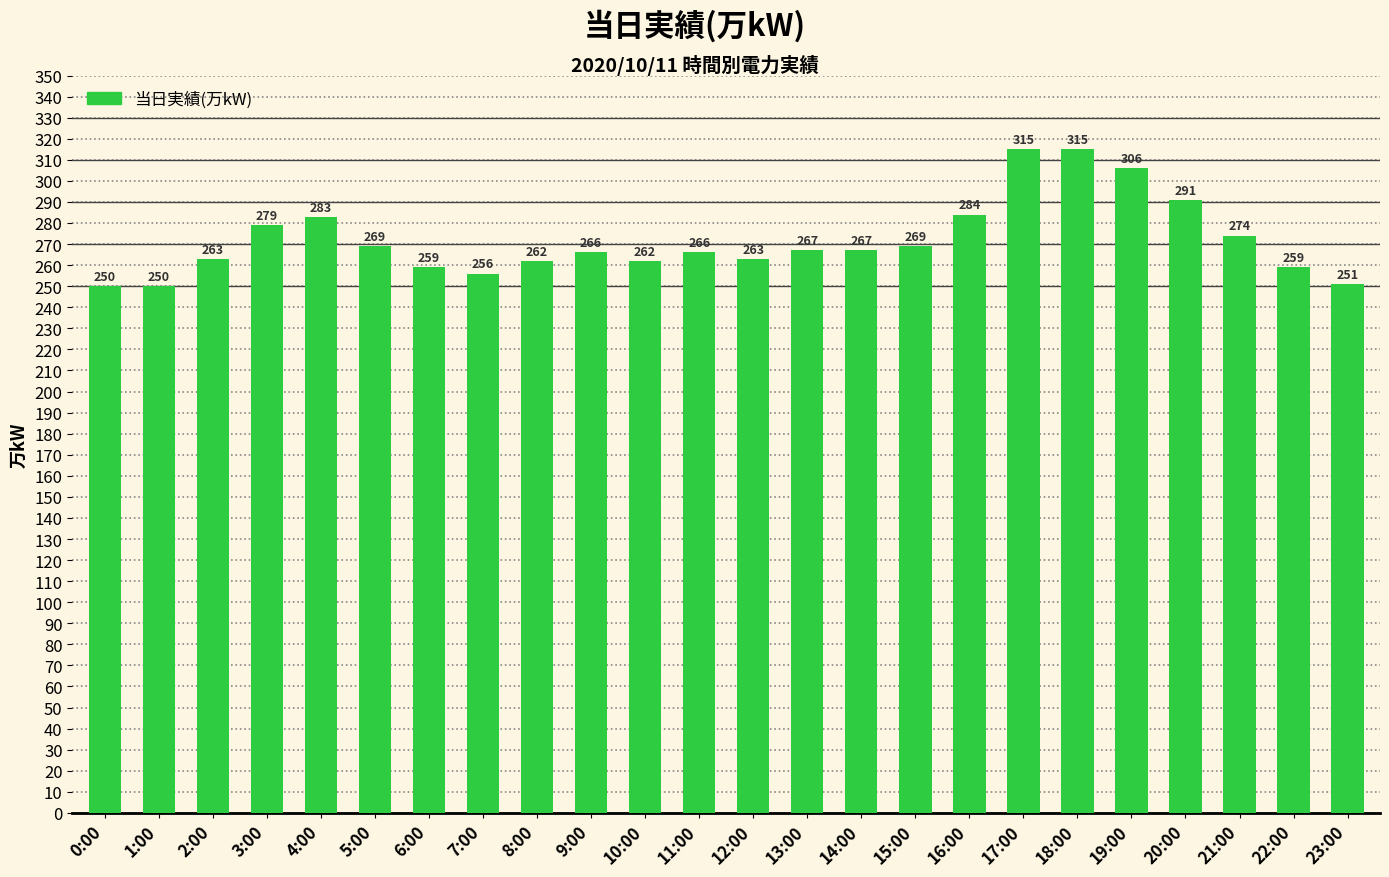

Where does the data first go above 267?

3:00